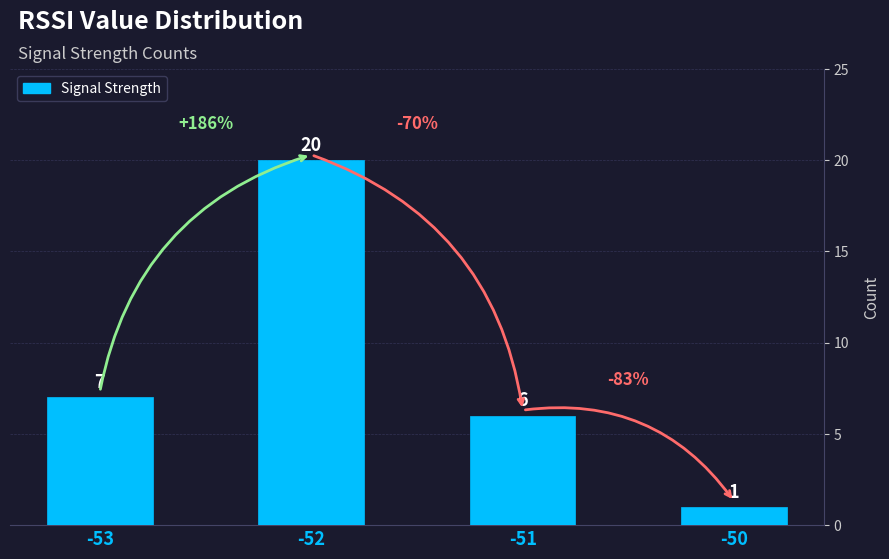

Rank the categories by value from highest to lowest.

-52, -53, -51, -50